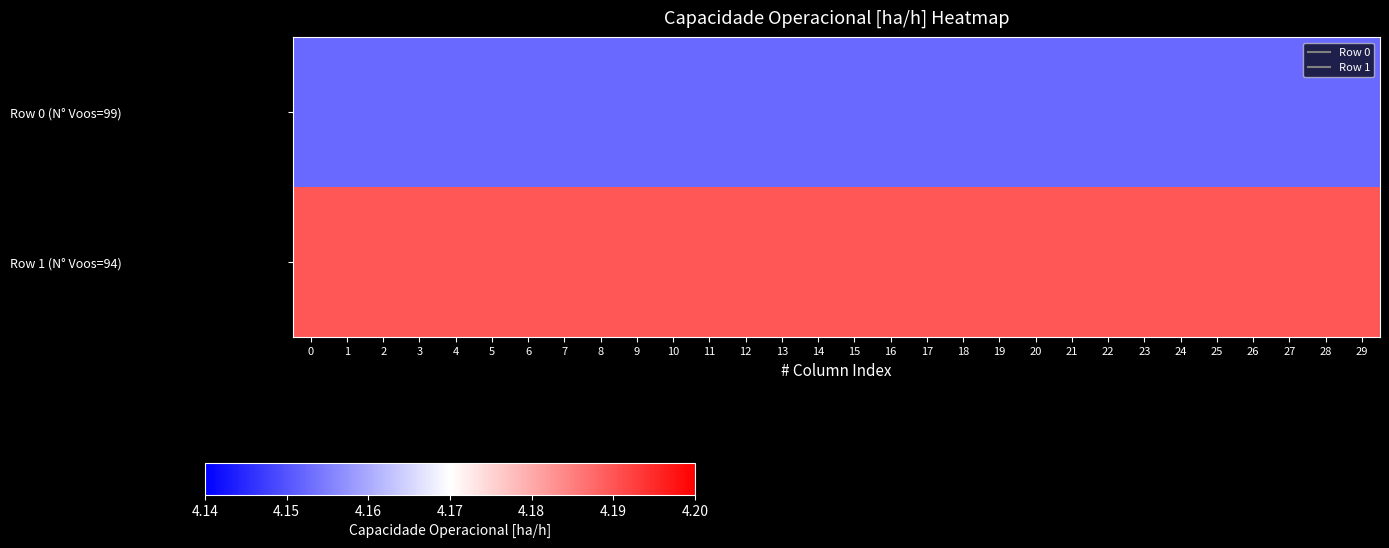

What is the minimum value shown in the chart?

4.2